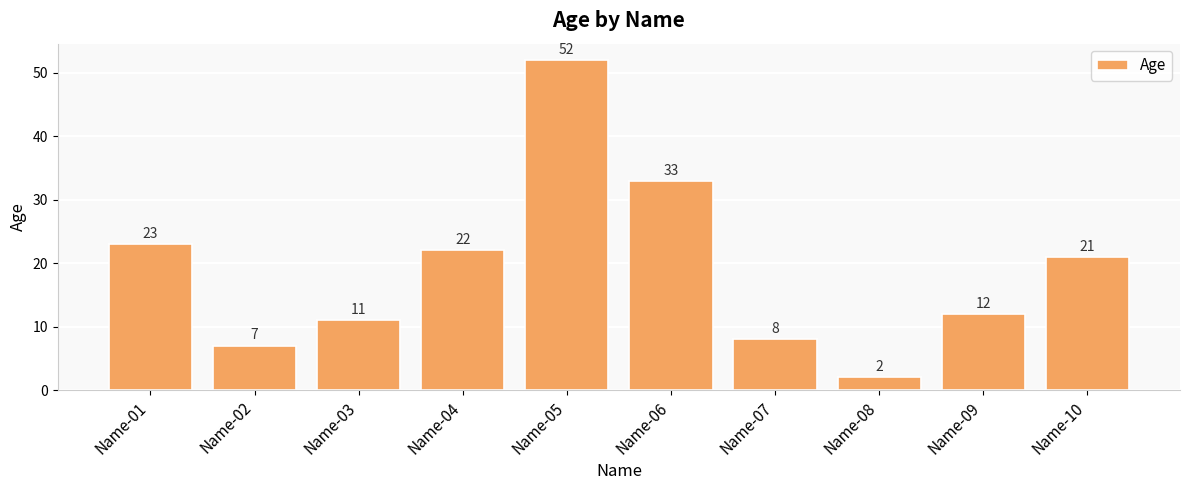

Rank the categories by value from lowest to highest.

Name-08, Name-02, Name-07, Name-03, Name-09, Name-10, Name-04, Name-01, Name-06, Name-05